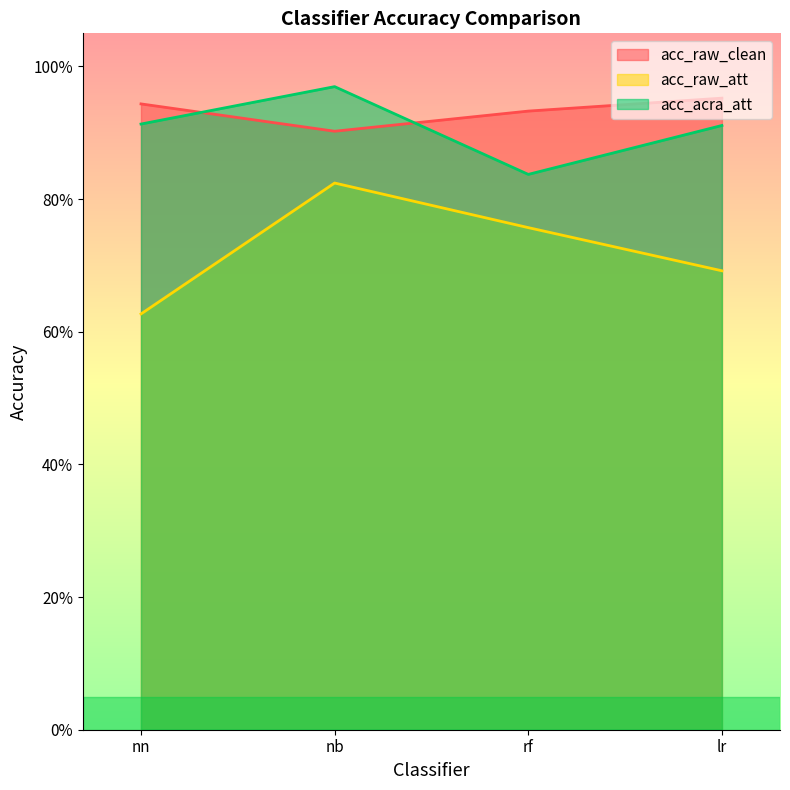

Rank the series by their maximum value, from lowest to highest.

acc_raw_att, acc_raw_clean, acc_acra_att